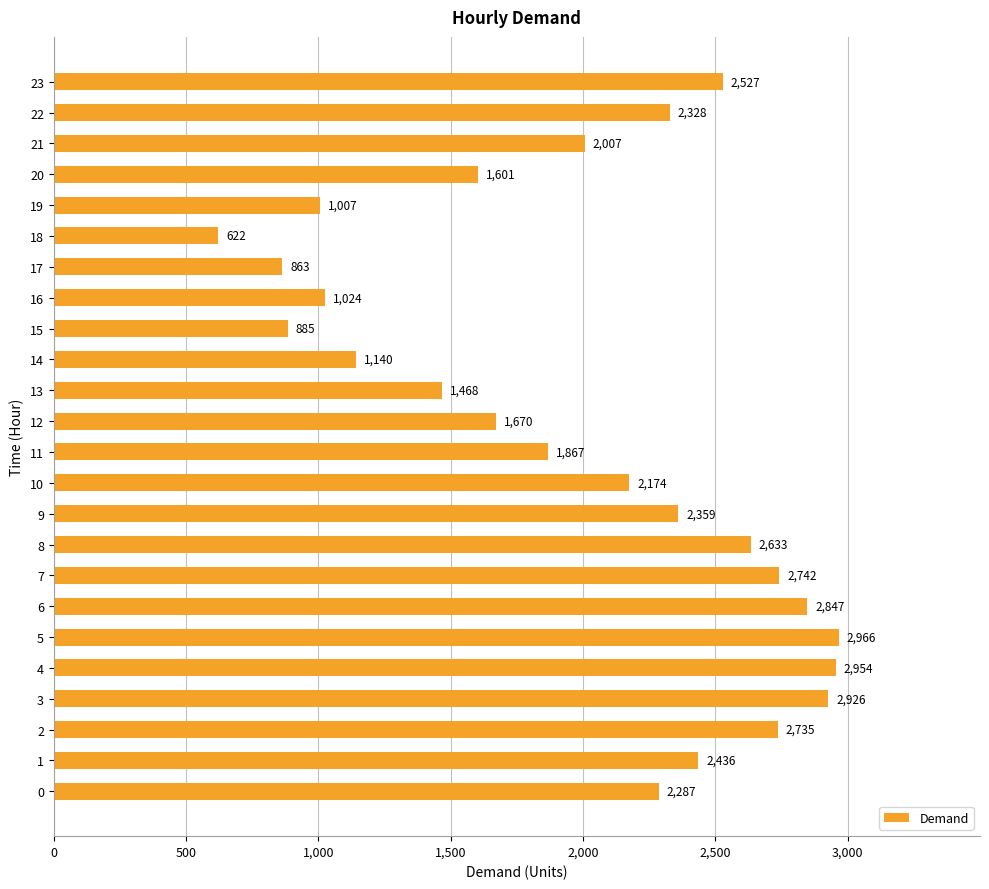

The chart shows a value of 2735 at 2. True or false?

True